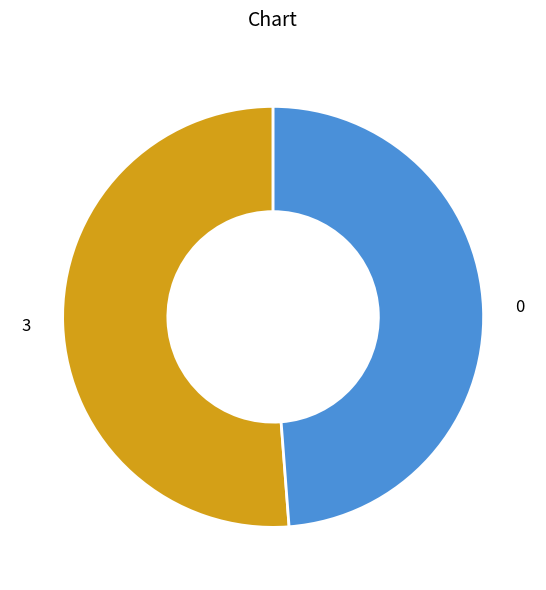

Rank the categories by value from highest to lowest.

3, 0